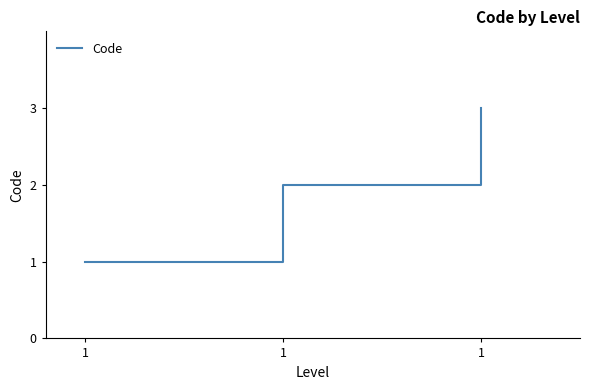

How many lines are shown in the chart?

1